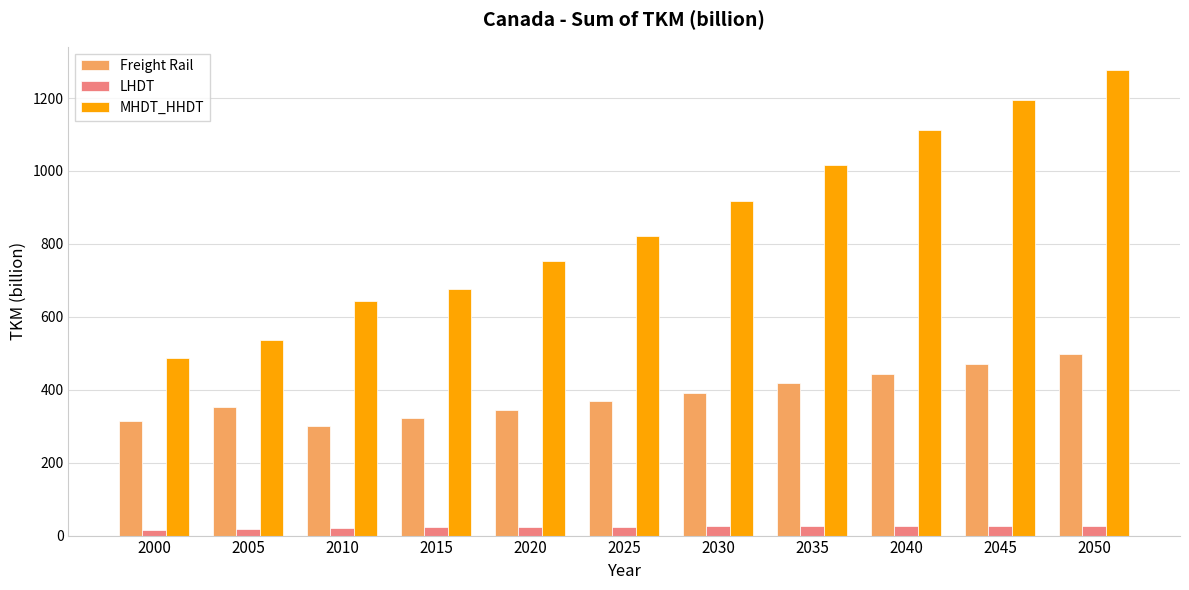

What is the value of the LHDT bar at the 4th from the left?

24